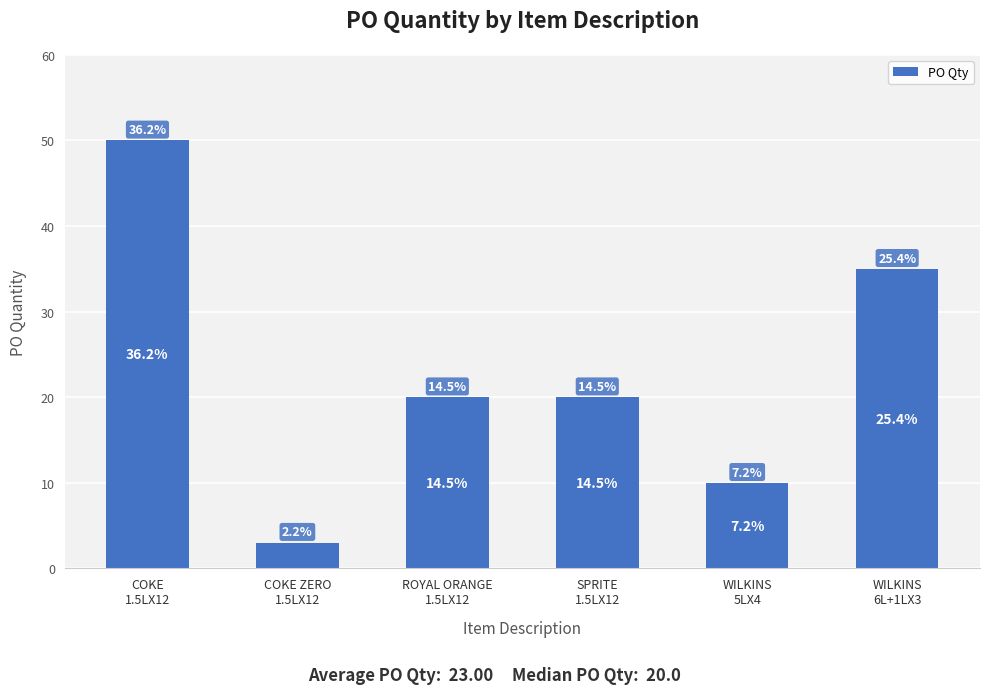

What value does the data have at COKE
1.5LX12, to the nearest 10?

50